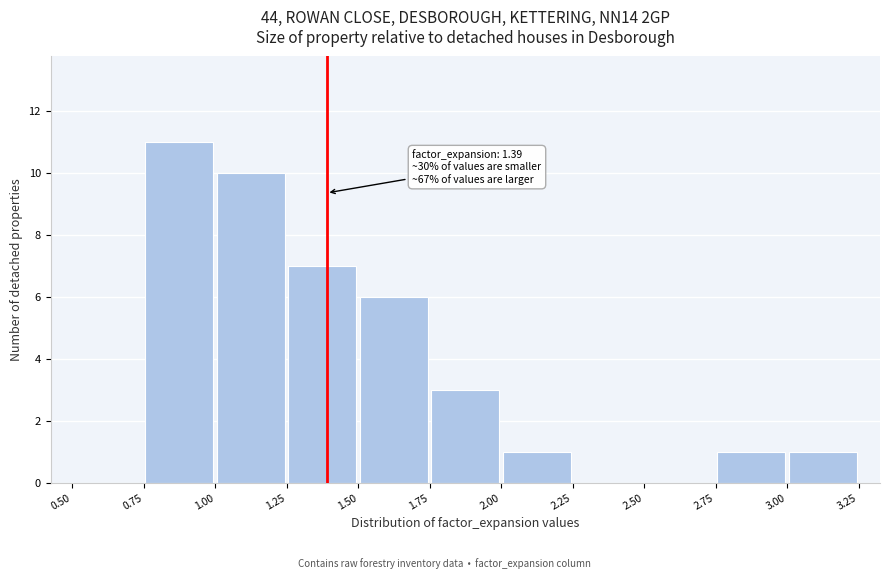

Which range on the x-axis has the tallest bar?

0.75 to 1.00